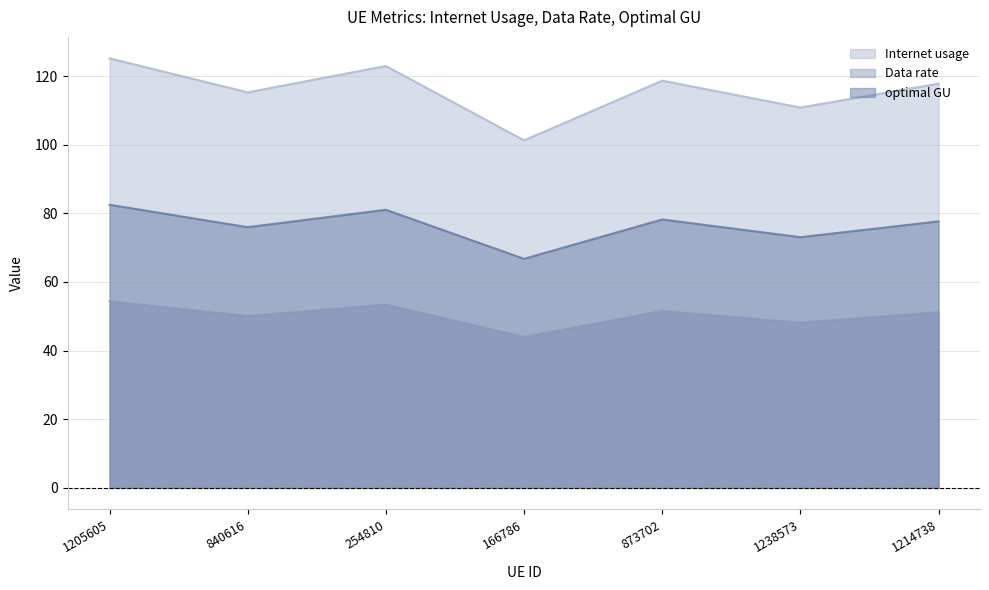

What is the minimum value for optimal GU?

66.7